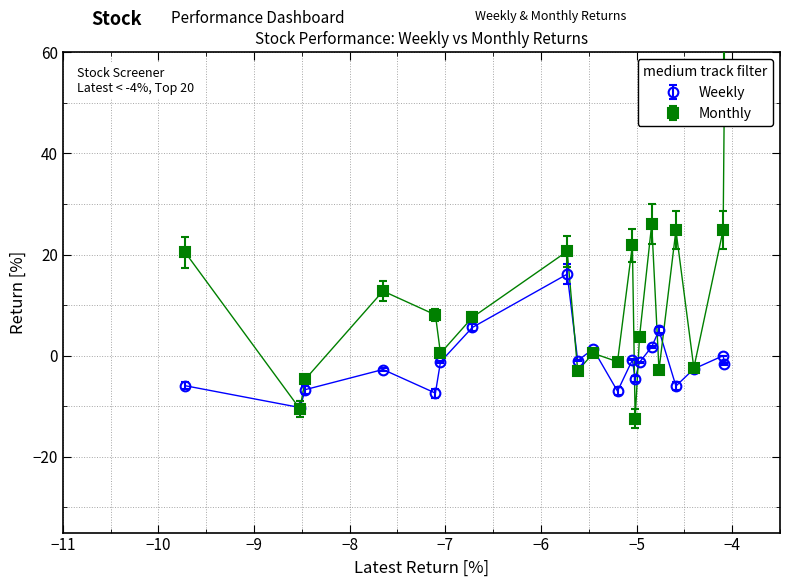

Is this an area chart (filled region under the line)?

No